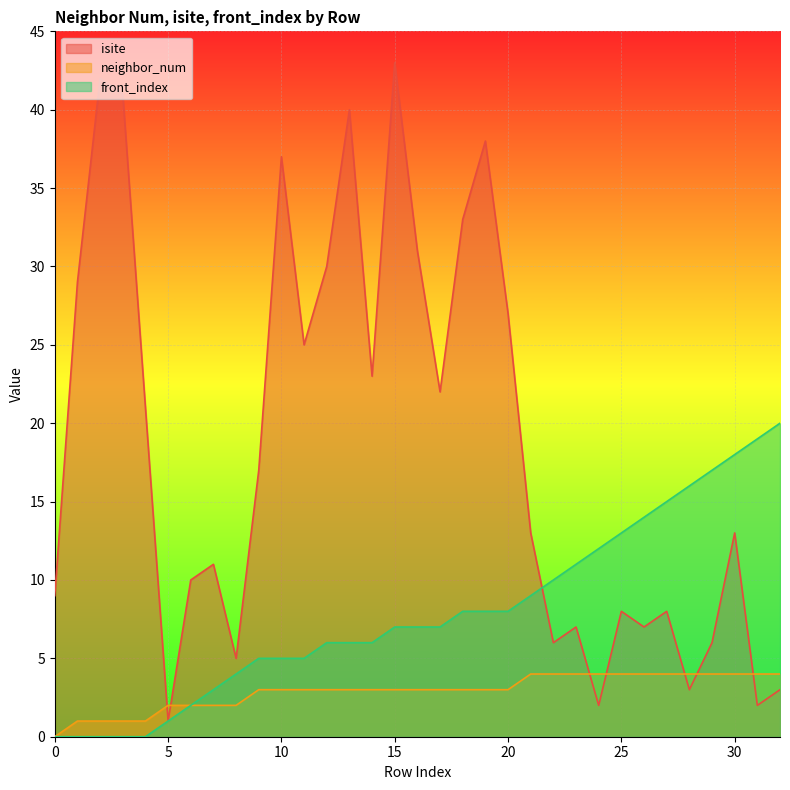

Which series has the largest total across all categories?

isite